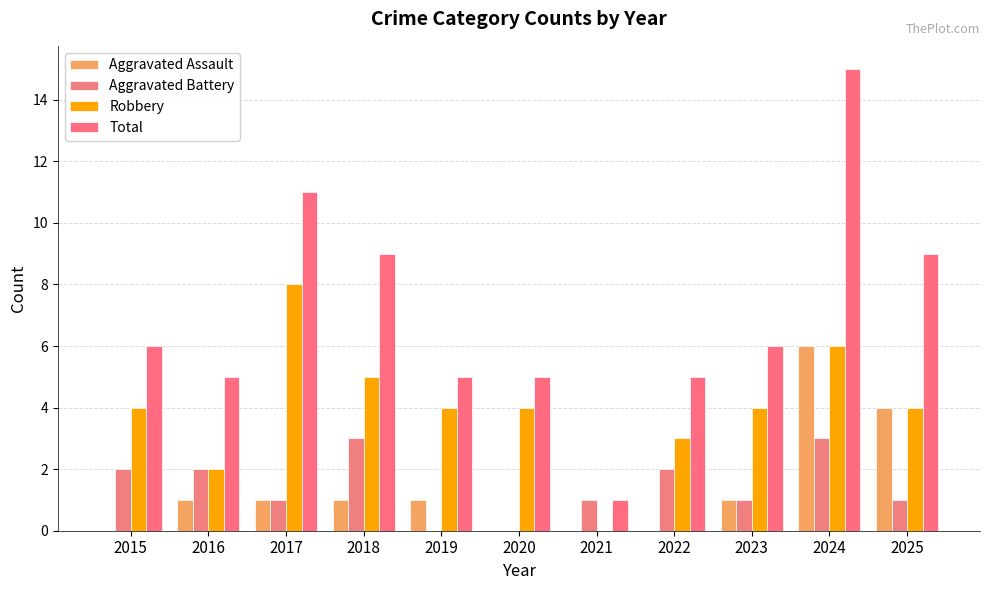

Which has a higher value, 2021 or 2020?

2021